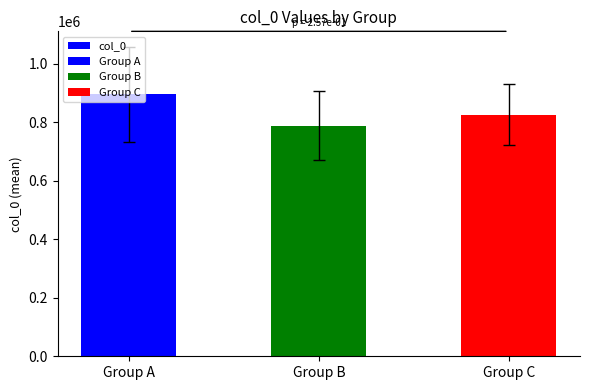

How many data points are less than 825713?

1